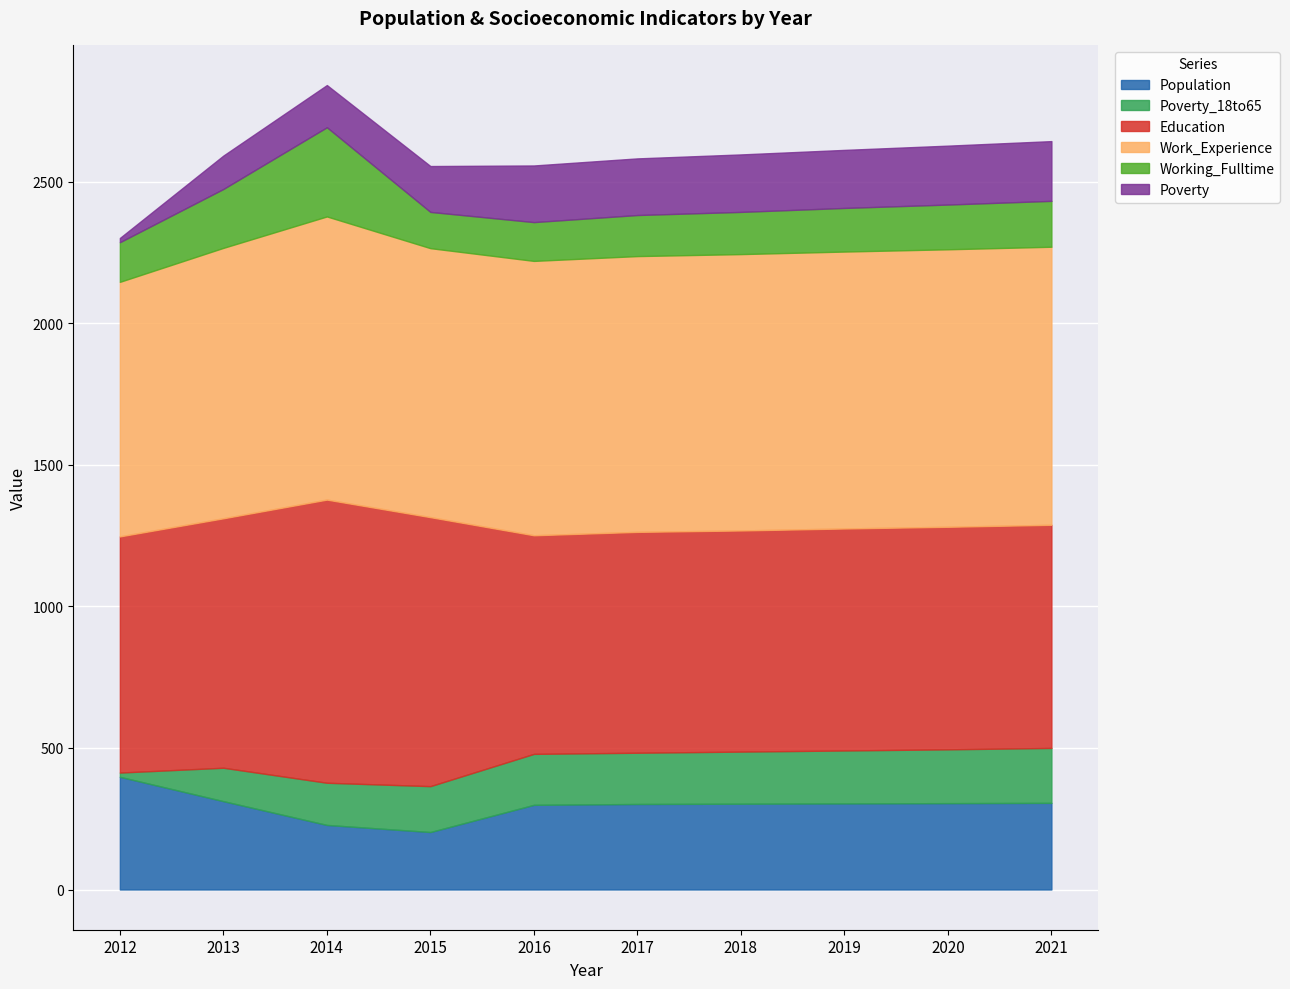

True or false: Work_Experience and Poverty cross at least once.

False